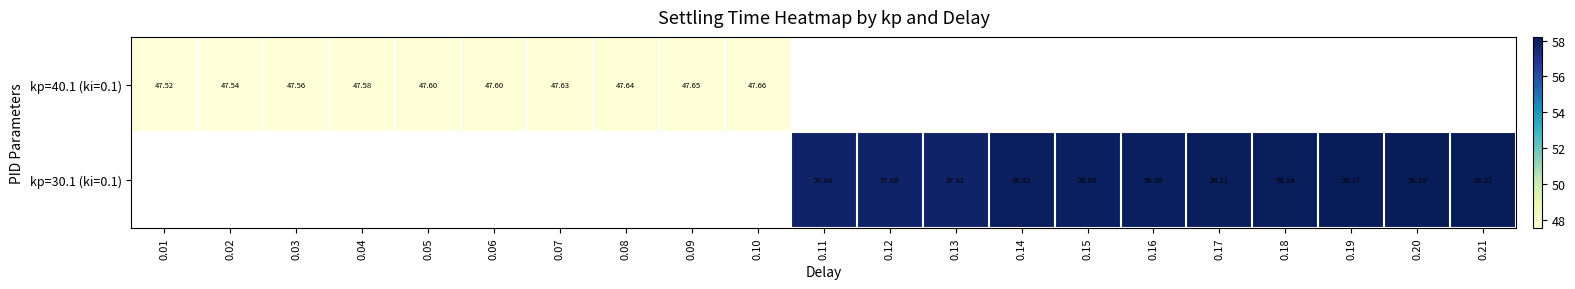

Rank the series by their average value, from lowest to highest.

kp=40.1 (ki=0.1), kp=30.1 (ki=0.1)